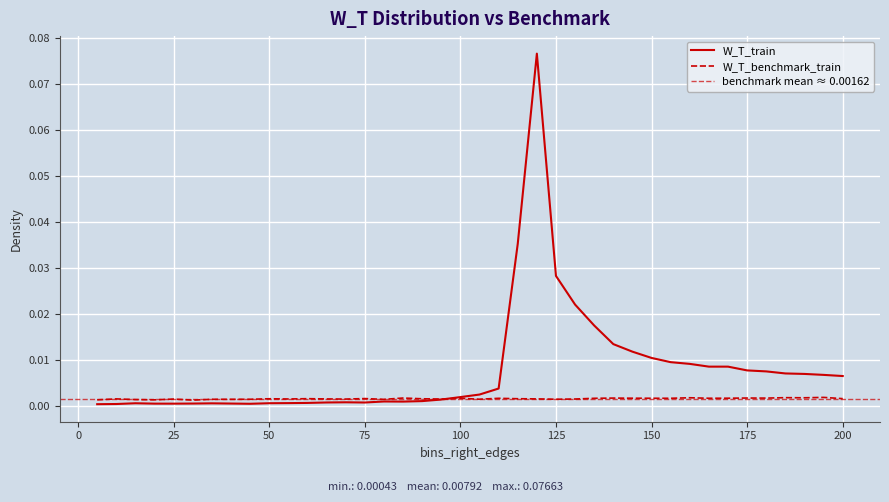

True or false: W_T_benchmark_train has a value of 0.0 at 120.

False